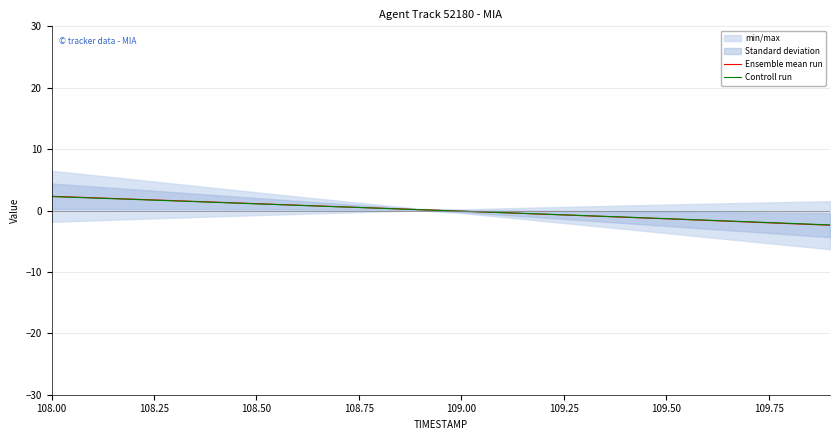

What is the highest value of the Controll run series?

2.3